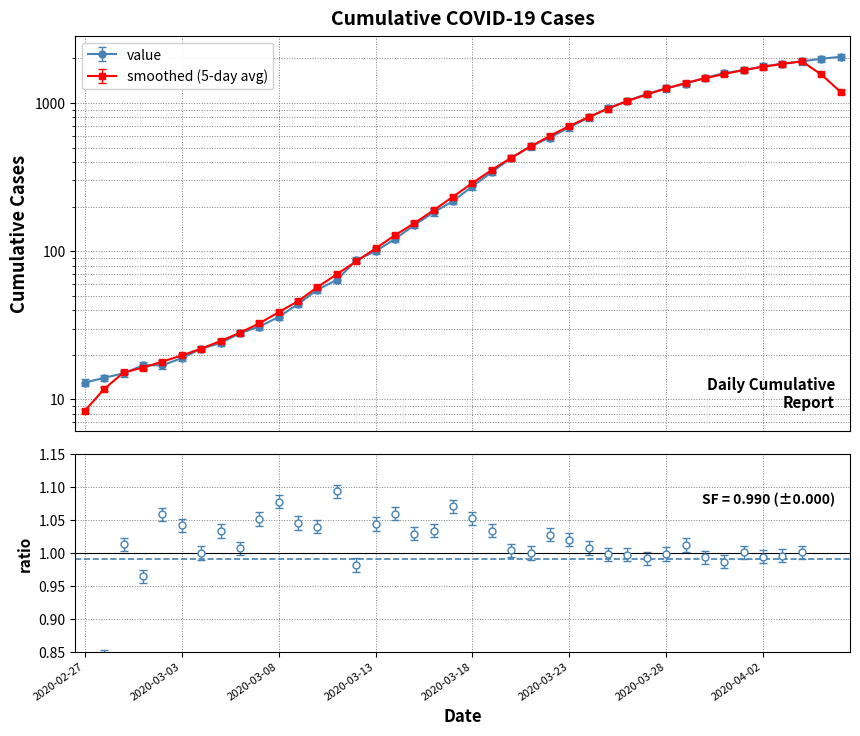

What is the label of the 4th point from the right?

2020-04-03